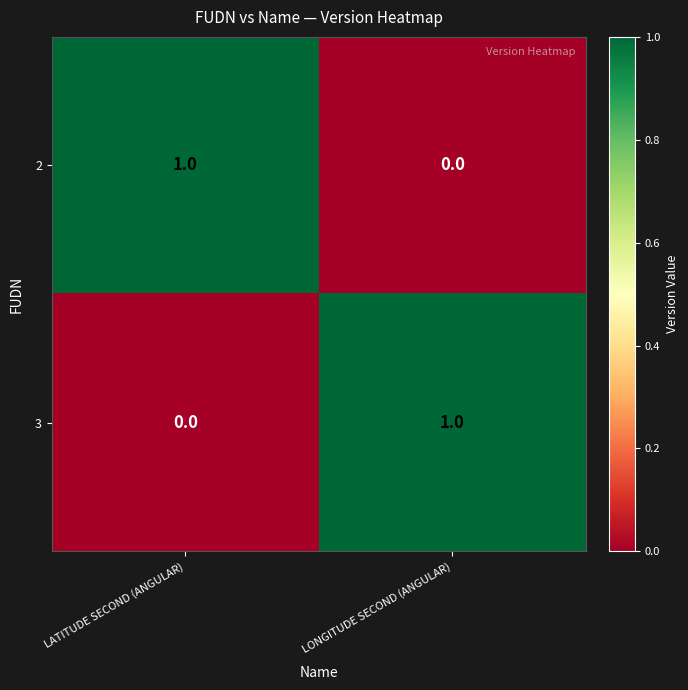

Reading left to right, transcribe all the data shown in this chart.

2: LATITUDE SECOND (ANGULAR)=1	LONGITUDE SECOND (ANGULAR)=0
3: LATITUDE SECOND (ANGULAR)=0	LONGITUDE SECOND (ANGULAR)=1